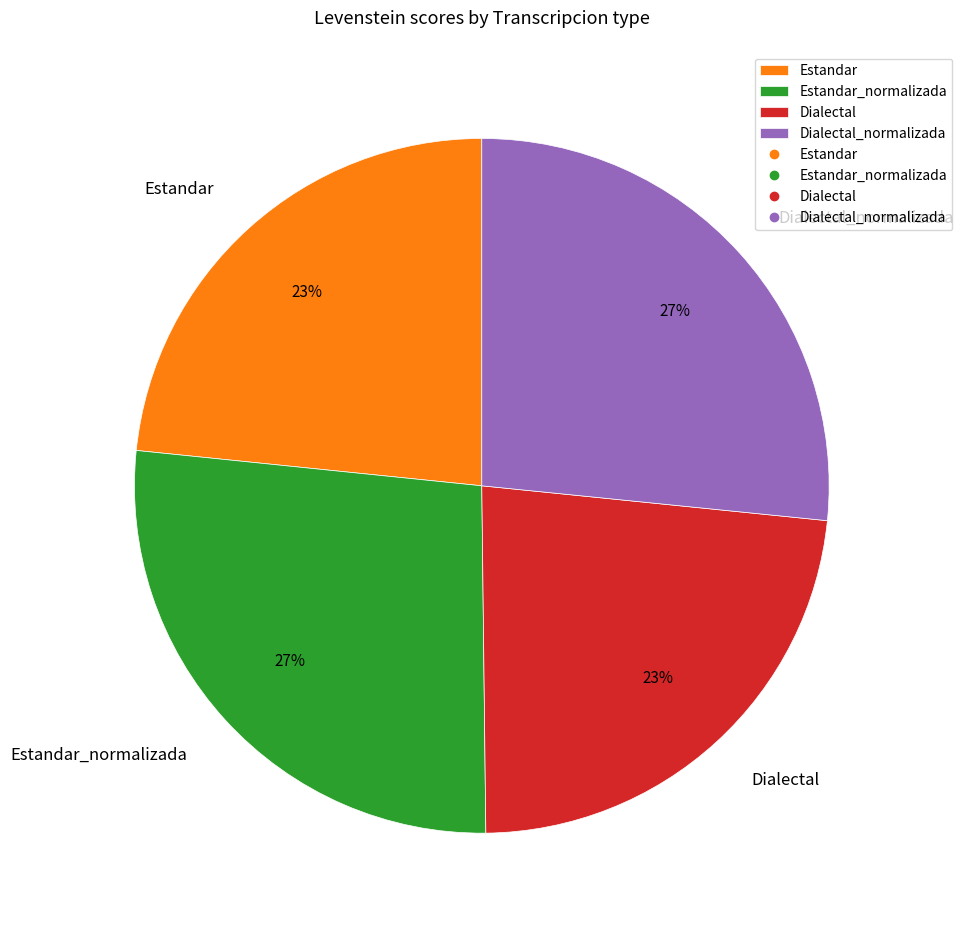

To the nearest percent, what is the difference between the largest and smallest slice percentages?

4%